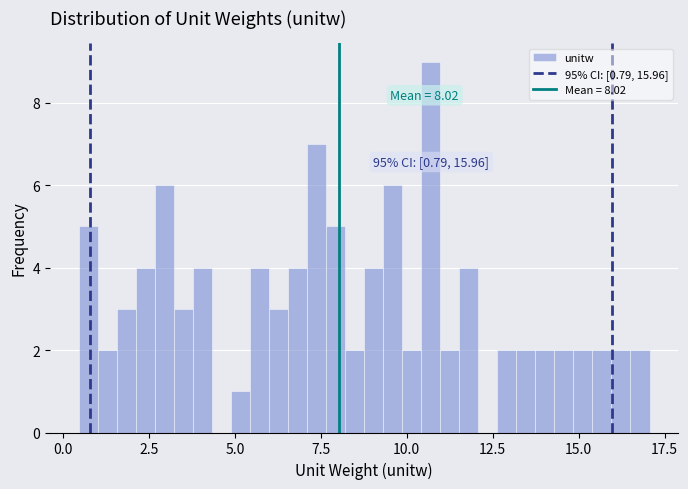

Read against the x-axis, roughly where is the centre of the tallest bar?

10.5